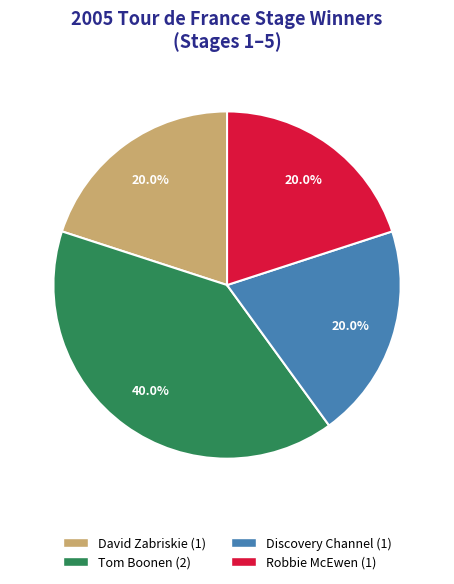

Which has a higher value, Robbie McEwen or Tom Boonen?

Tom Boonen